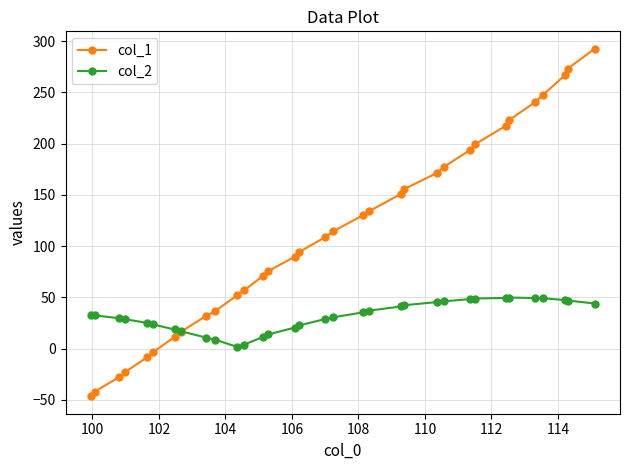

Which series has the largest total across all categories?

col_1